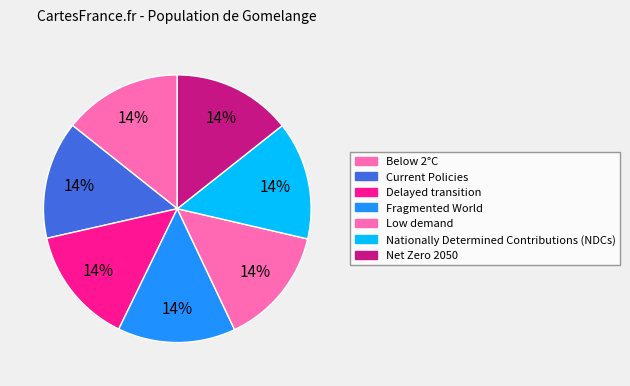

Rank the categories by value from highest to lowest.

Low demand, Net Zero 2050, Below 2°C, Nationally Determined Contributions (NDCs), Current Policies, Delayed transition, Fragmented World